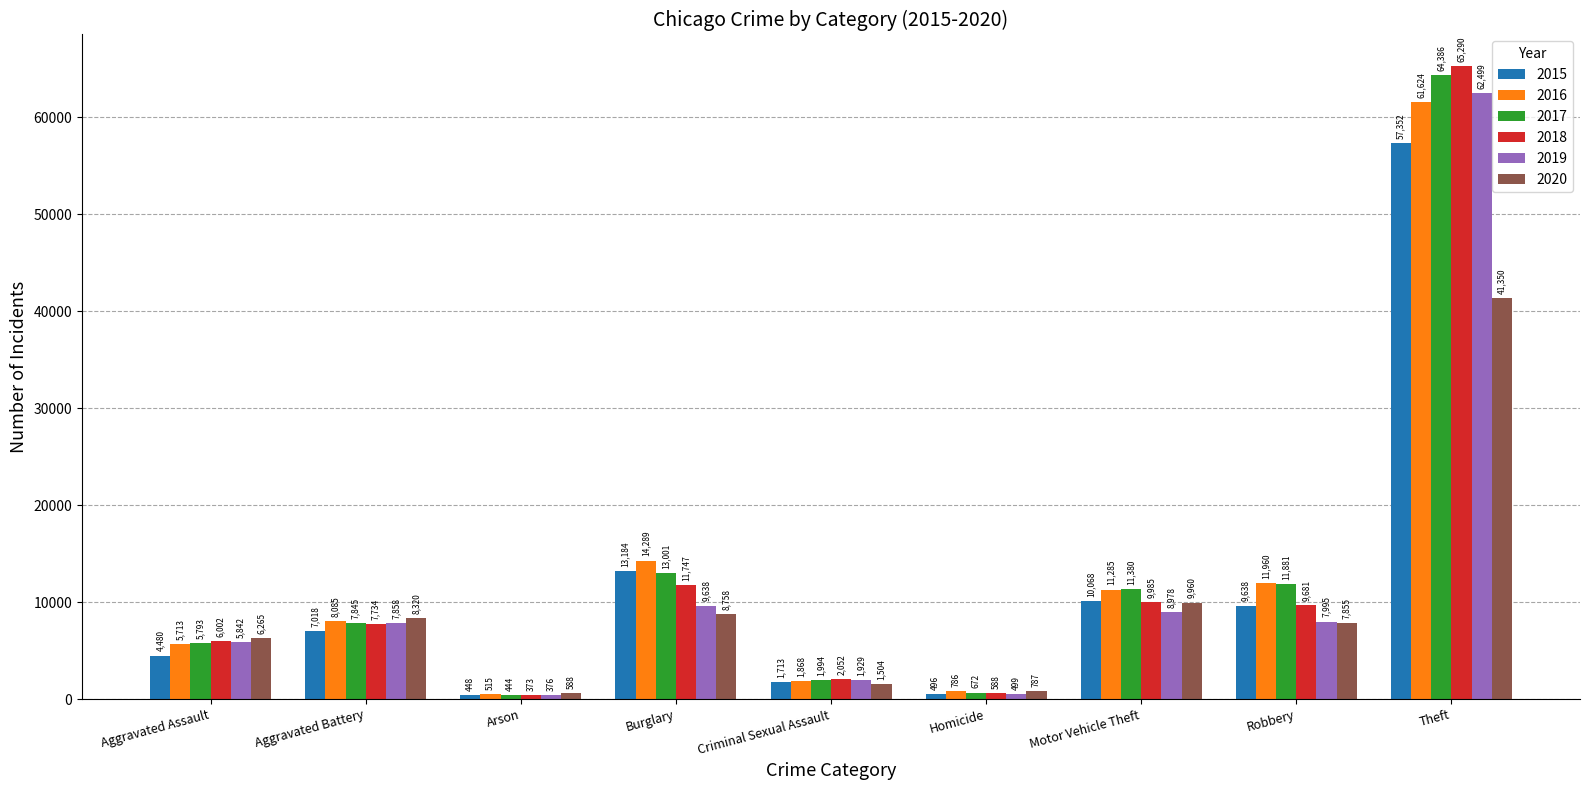

At which category is the sum across all series the highest?

Theft